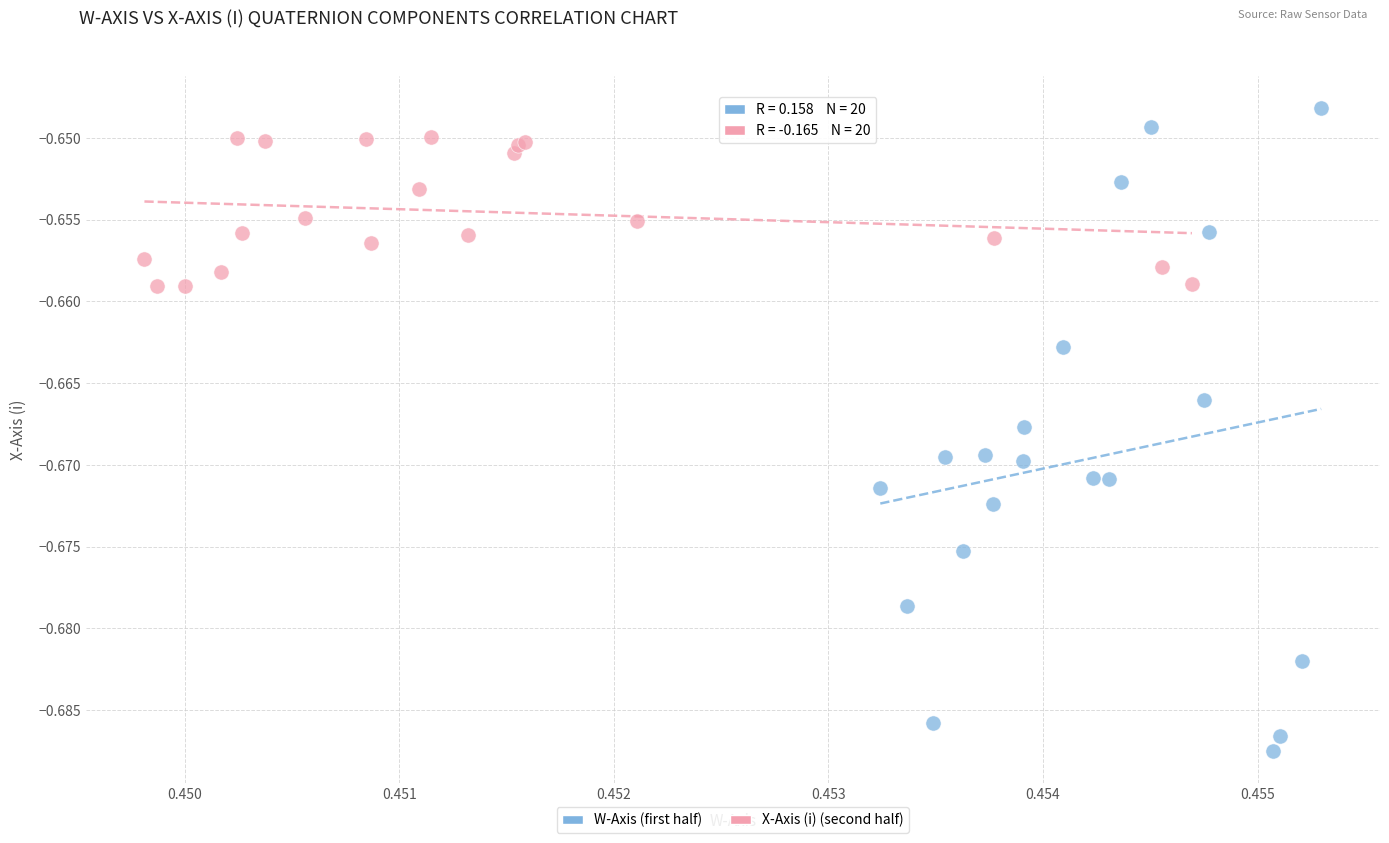

Which series has the largest Y range (max minus min)?

W-Axis (first half)